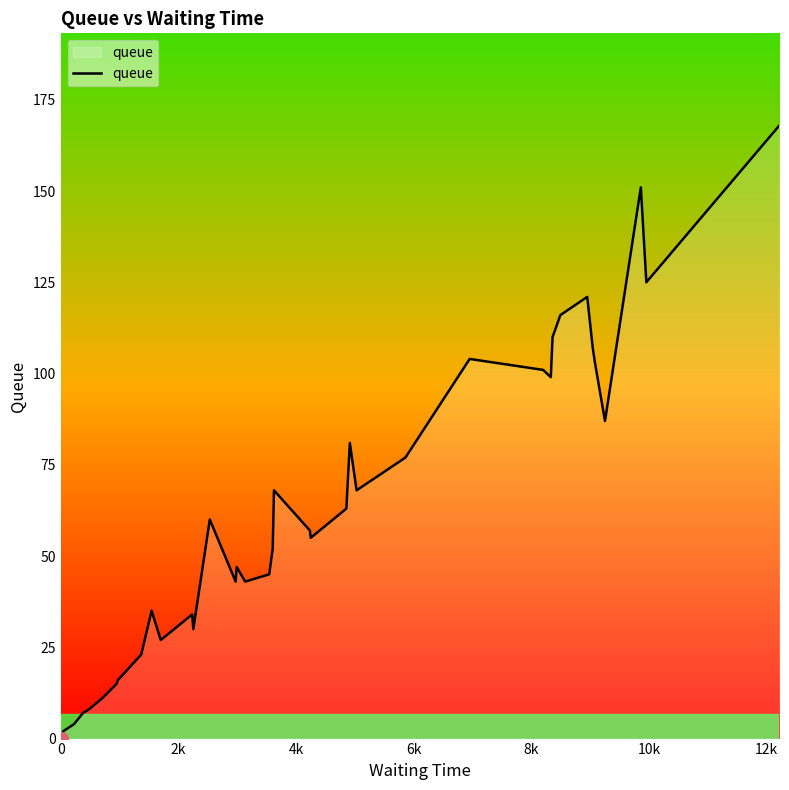

What is the greatest value displayed?

168